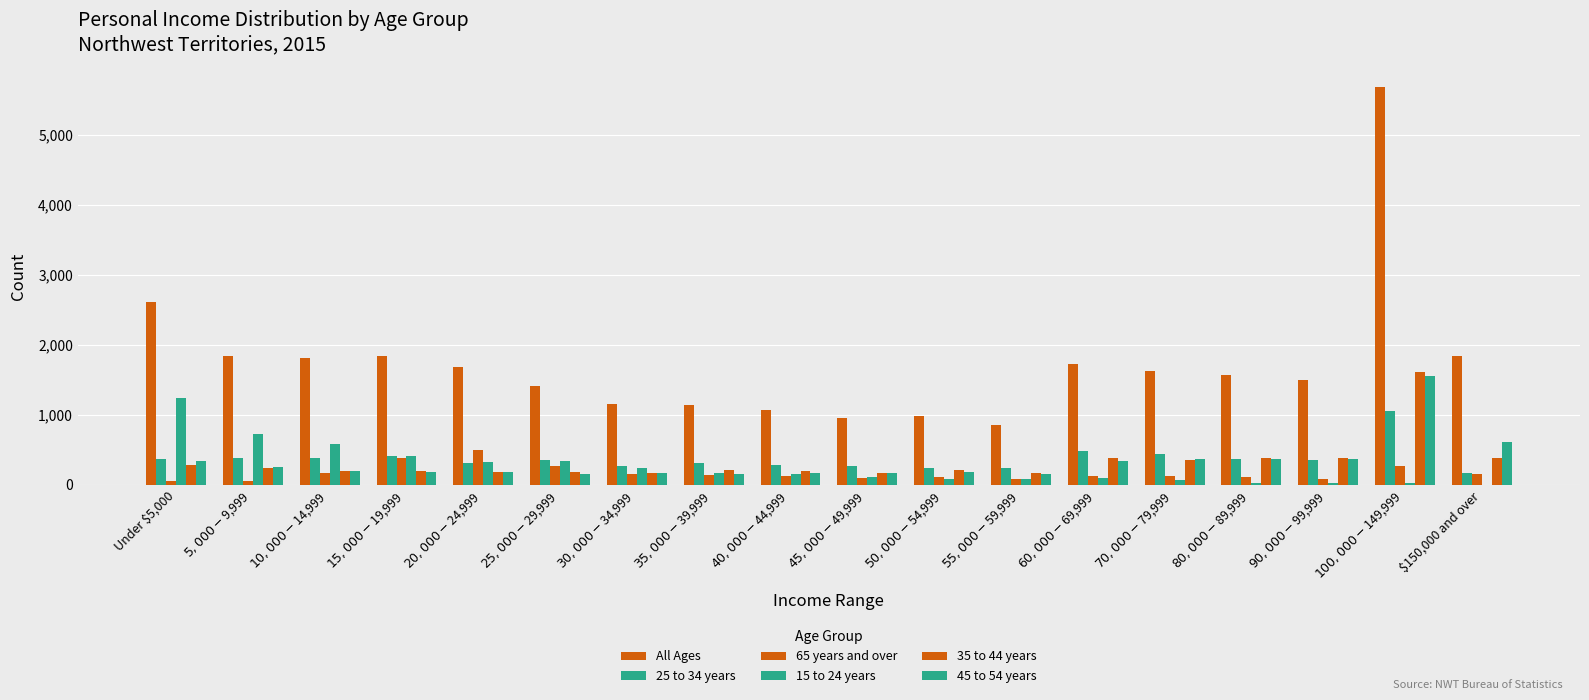

What is the difference between the highest and lowest values at $90,000-$99,999?

1465